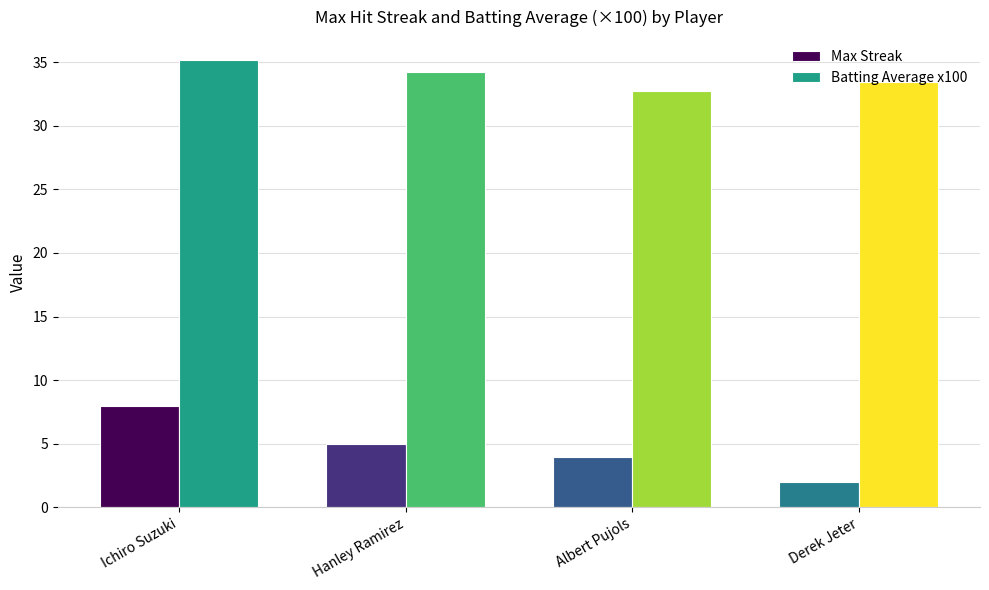

At how many categories does at least one series exceed 31?

4